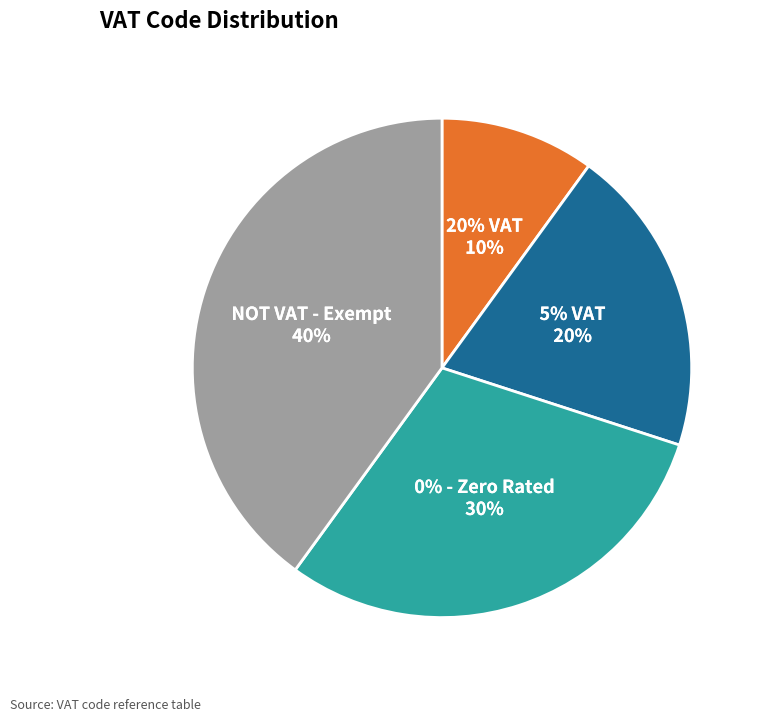

What percentage is the 0% - Zero Rated slice, to the nearest percent?

30%